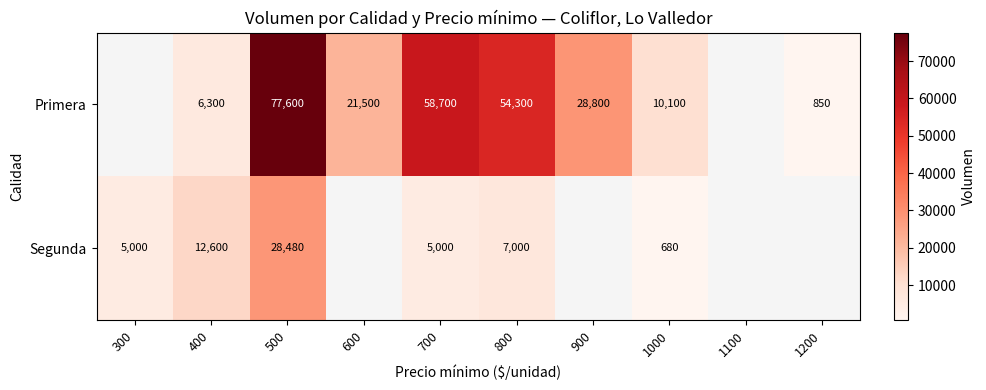

Is it true that Primera equals 16731 at 800?

False